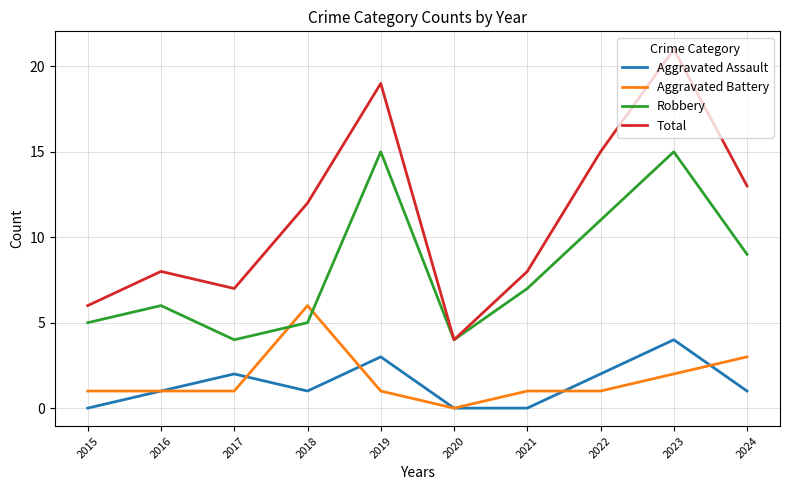

How many interior local peaks does the Total series have?

3